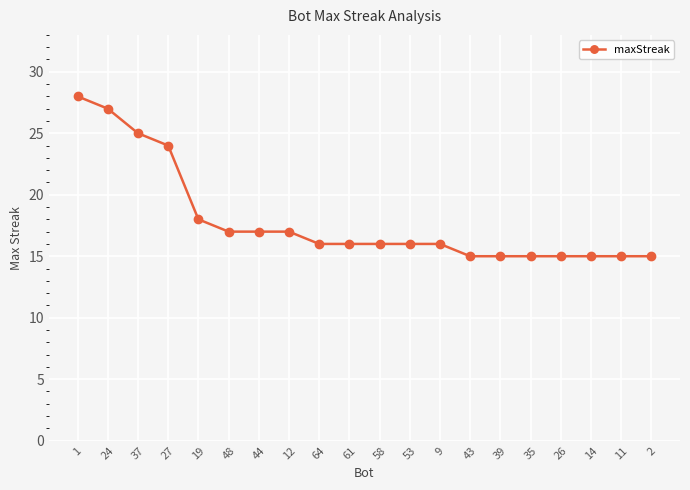

Is this an area chart (filled region under the line)?

No